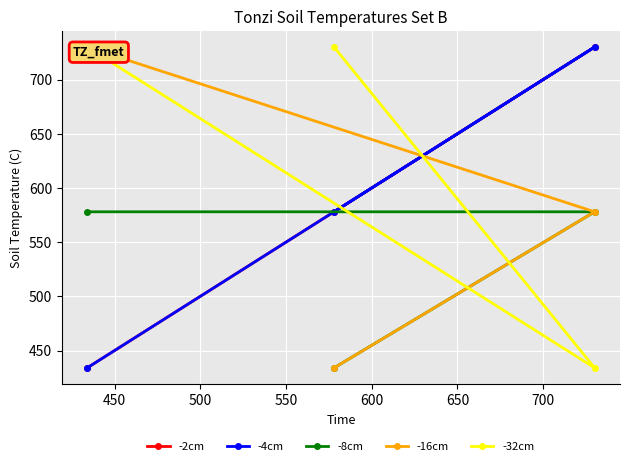

What are all the series names shown in the legend?

-2cm, -4cm, -8cm, -16cm, -32cm